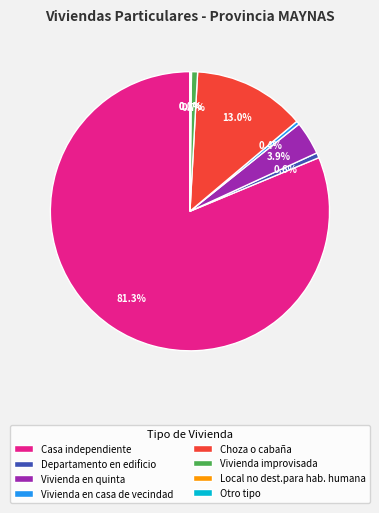

Which category has the biggest portion of the pie?

Casa independiente